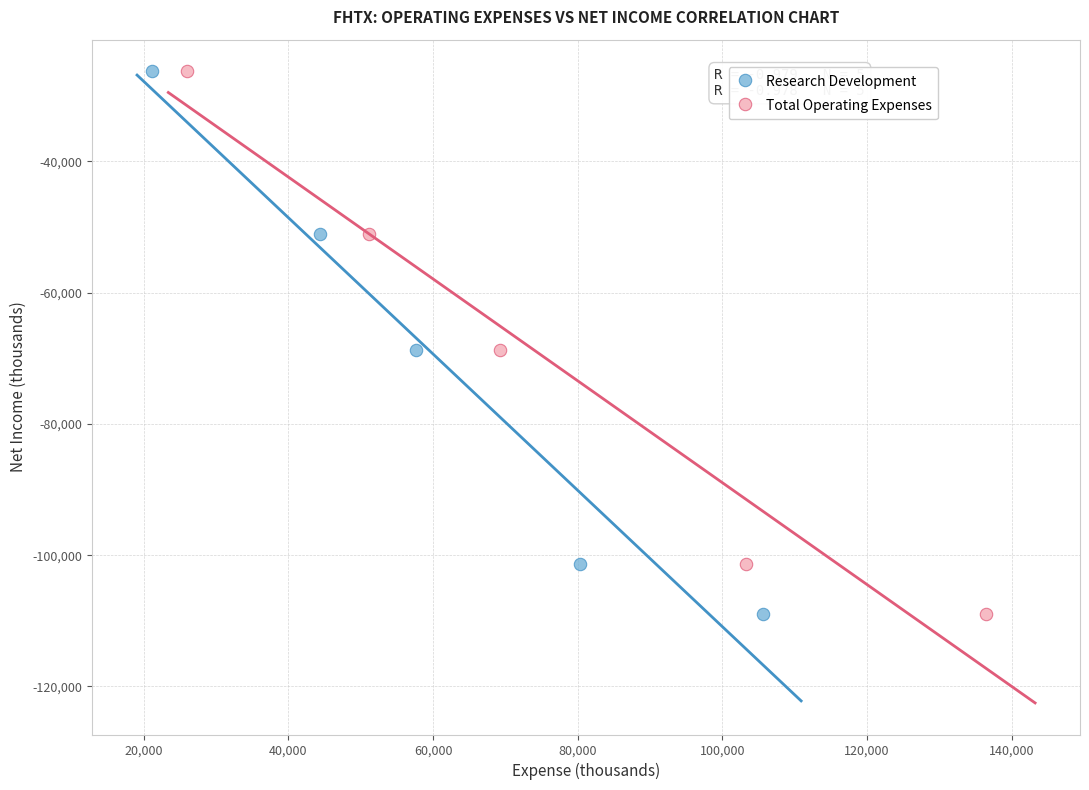

What are all the series names shown in the legend?

Research Development, Total Operating Expenses